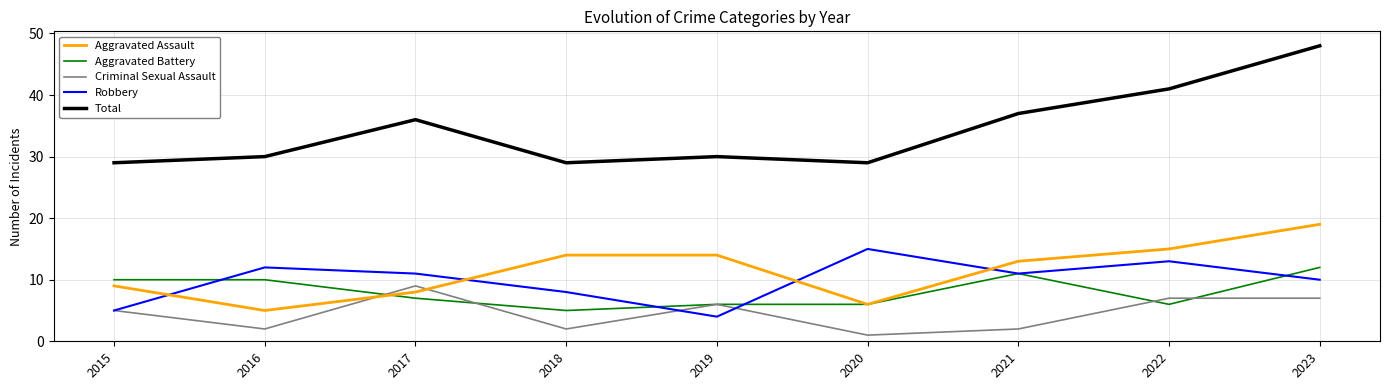

What is the spread (max minus min) of values at 2021?

35